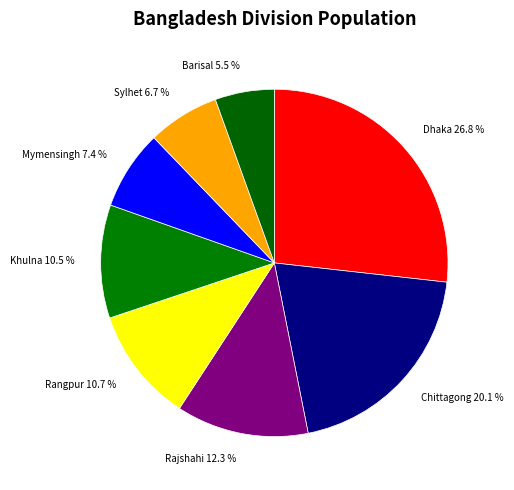

Do Chittagong 20.1 % and Sylhet 6.7 % together represent more than half of the pie?

No